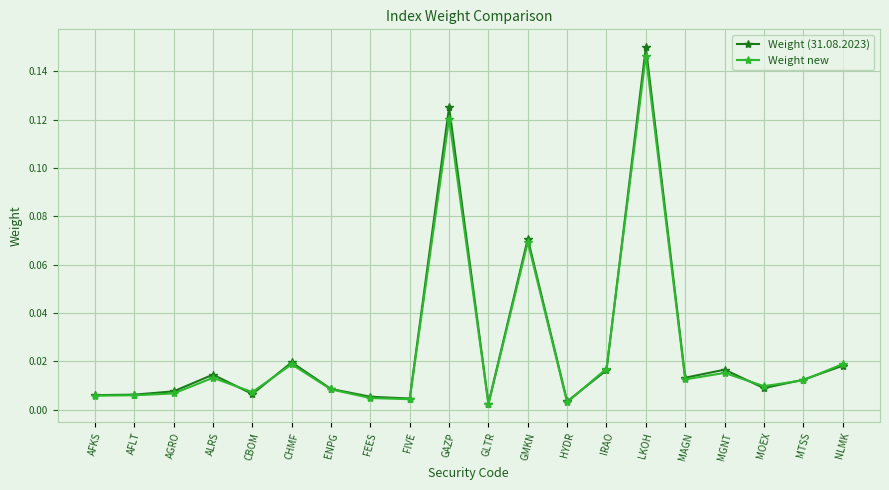

At which label does Weight (31.08.2023) reach its peak?

LKOH